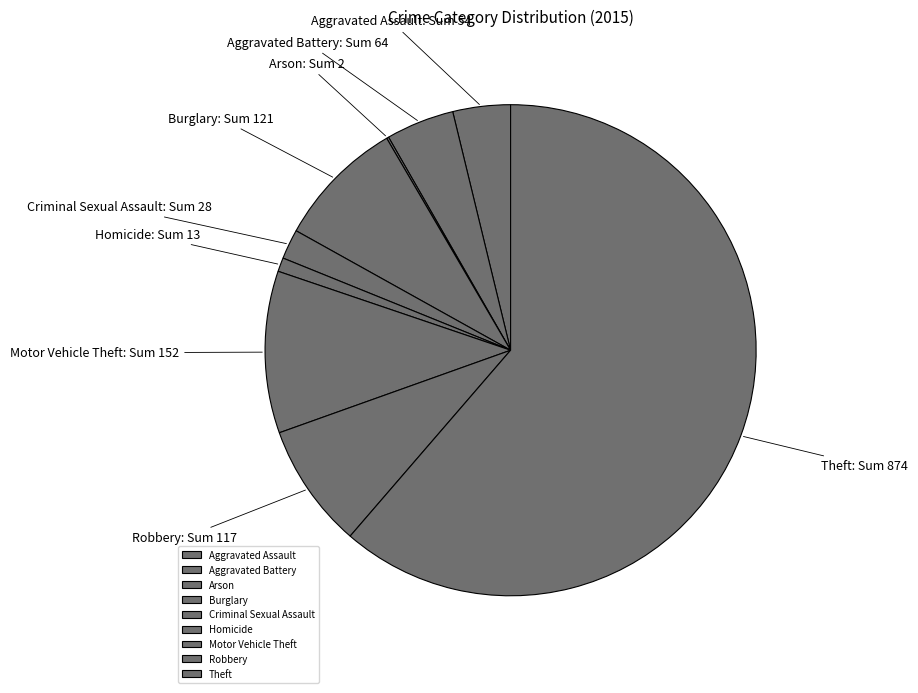

To the nearest percent, what portion does Homicide represent?

1%